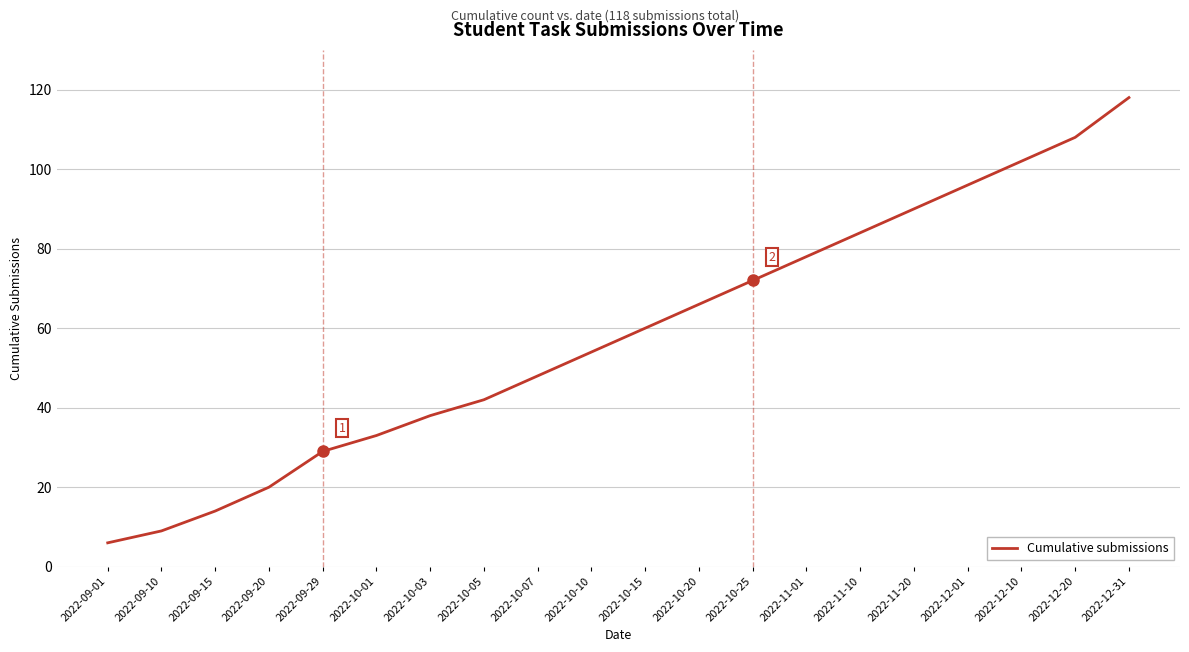

What is the sum of the values at 2022-09-10 and 2022-11-01?

87